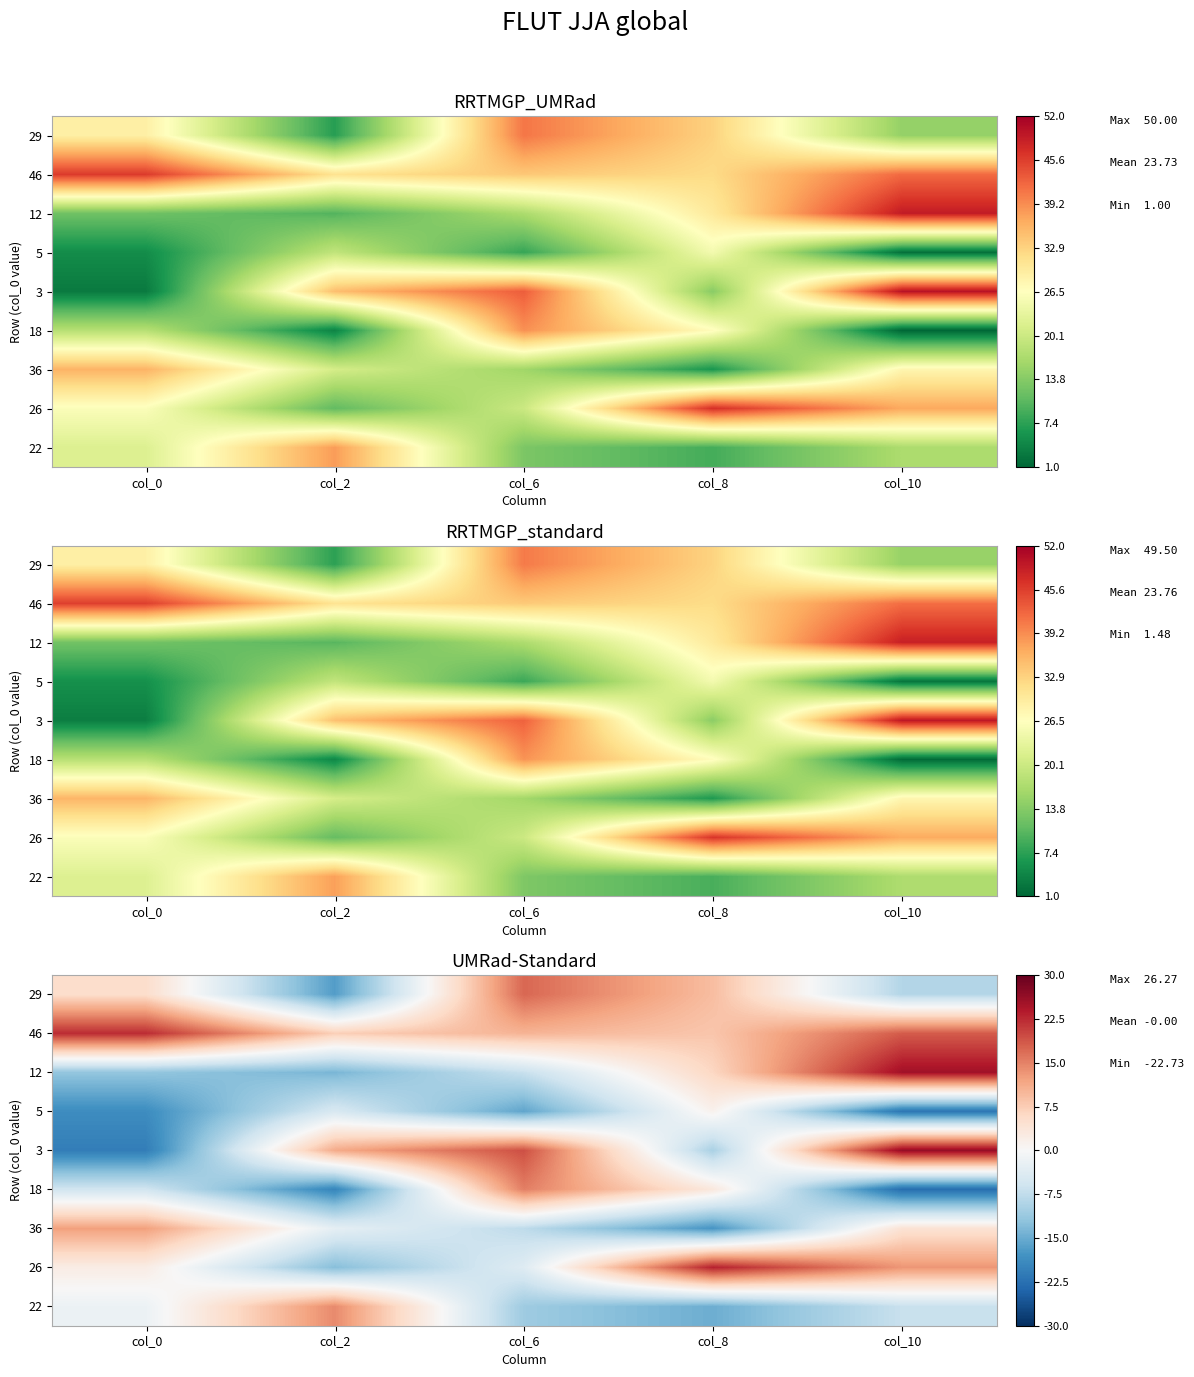

How many values in 12 are below zero?

3